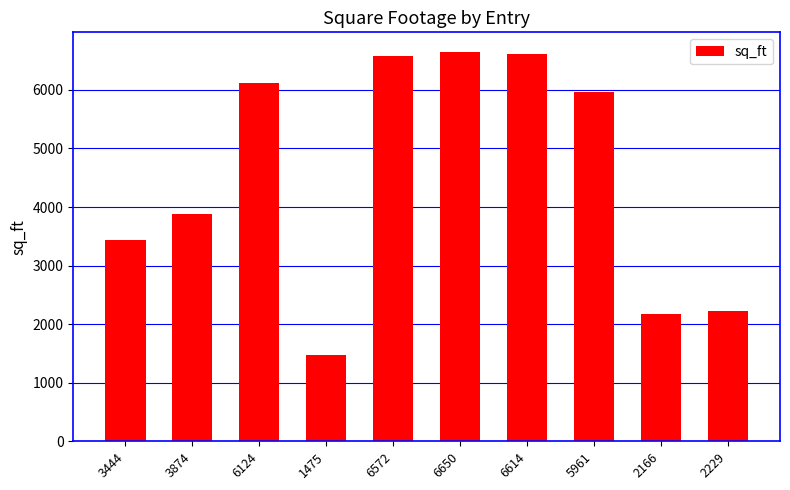

Which category has the lowest value across all series?

1475